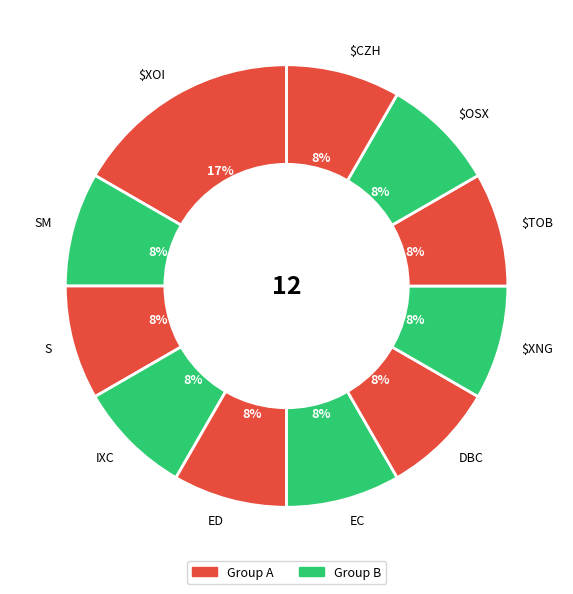

What percentage is the EC slice, to the nearest percent?

8%